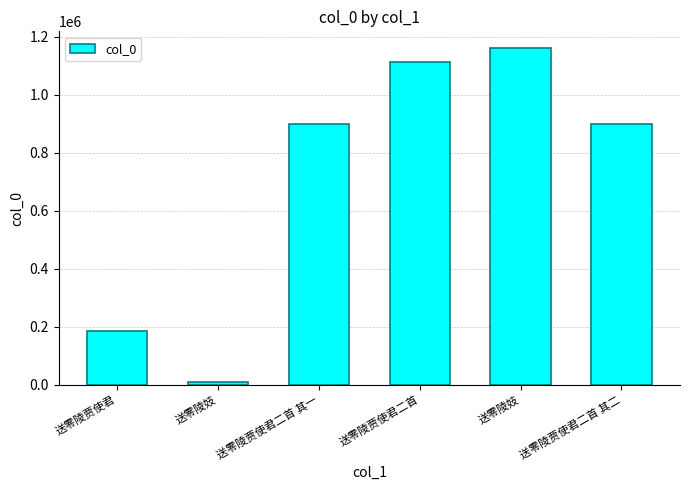

What is the sum of the values at 送零陵贾使君二首 and 送零陵贾使君二首 其二?

2013641